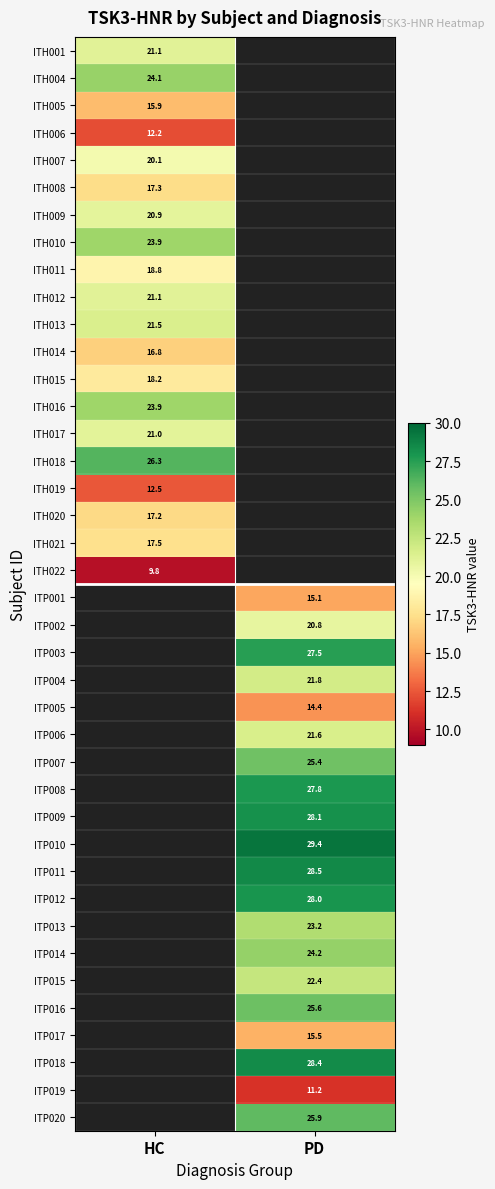

Is the value of ITH014 at HC greater than the value of ITP015 at PD?

No